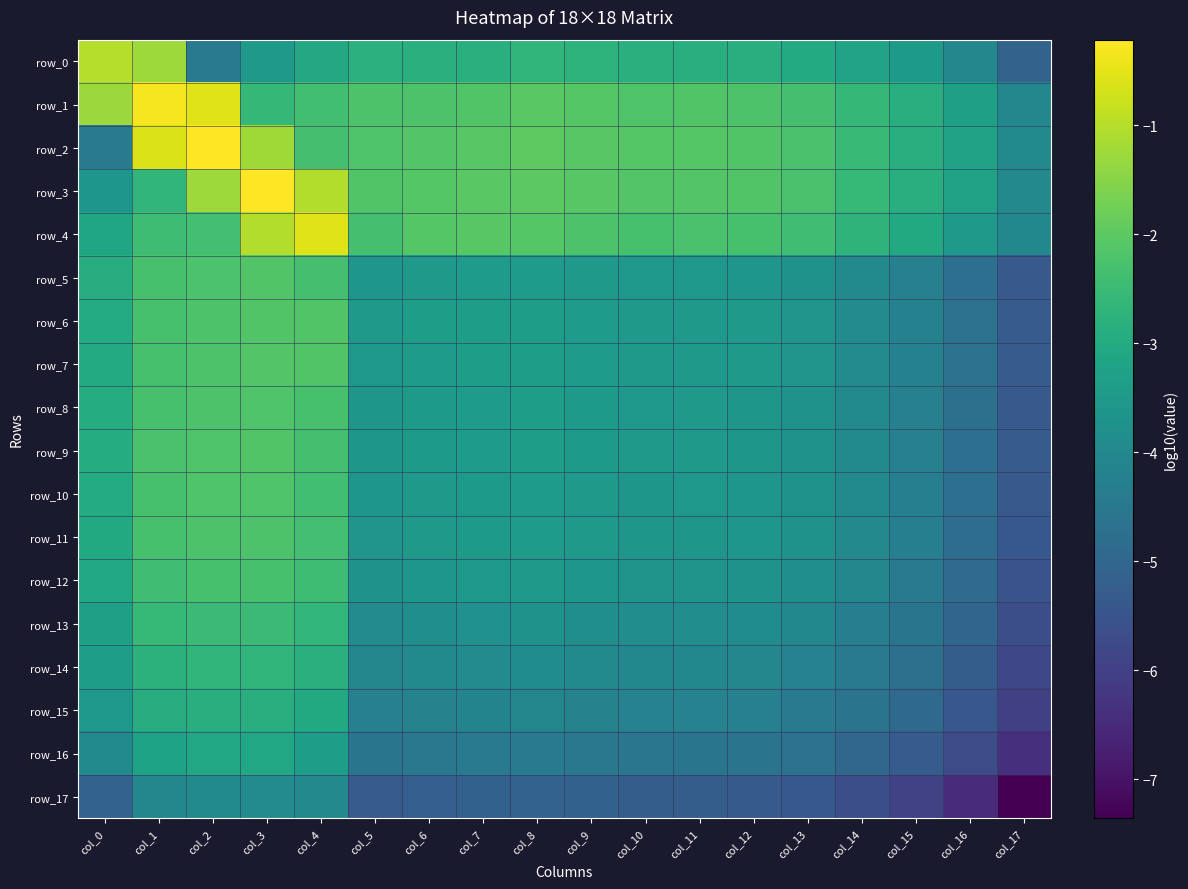

Which has a higher value, col_9 or col_13?

col_9